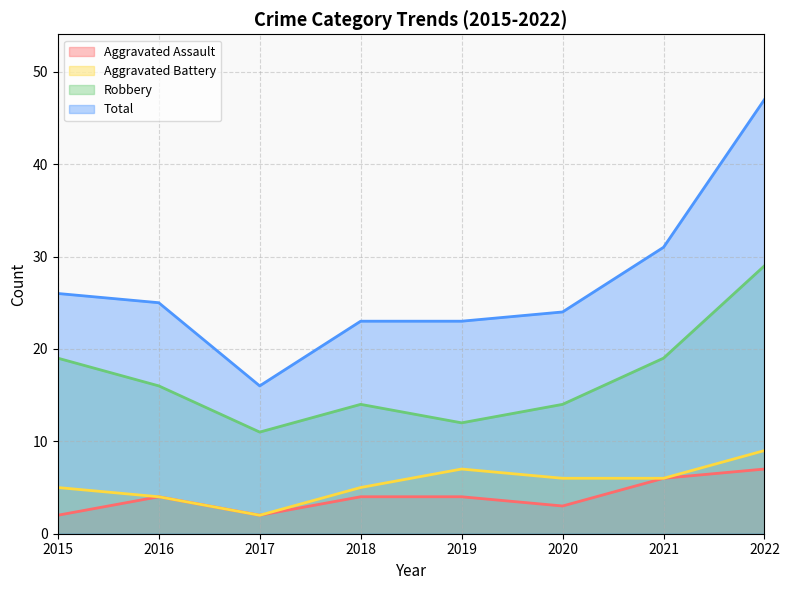

True or false: Aggravated Assault and Aggravated Battery intersect in this chart.

False